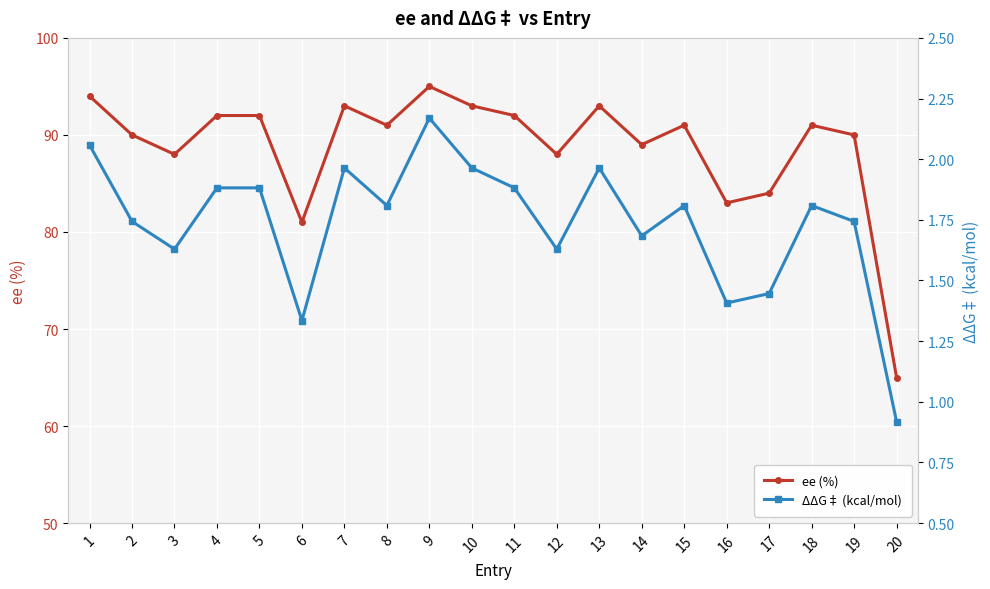

The value of ee (%) at 7 is 93. True or false?

True